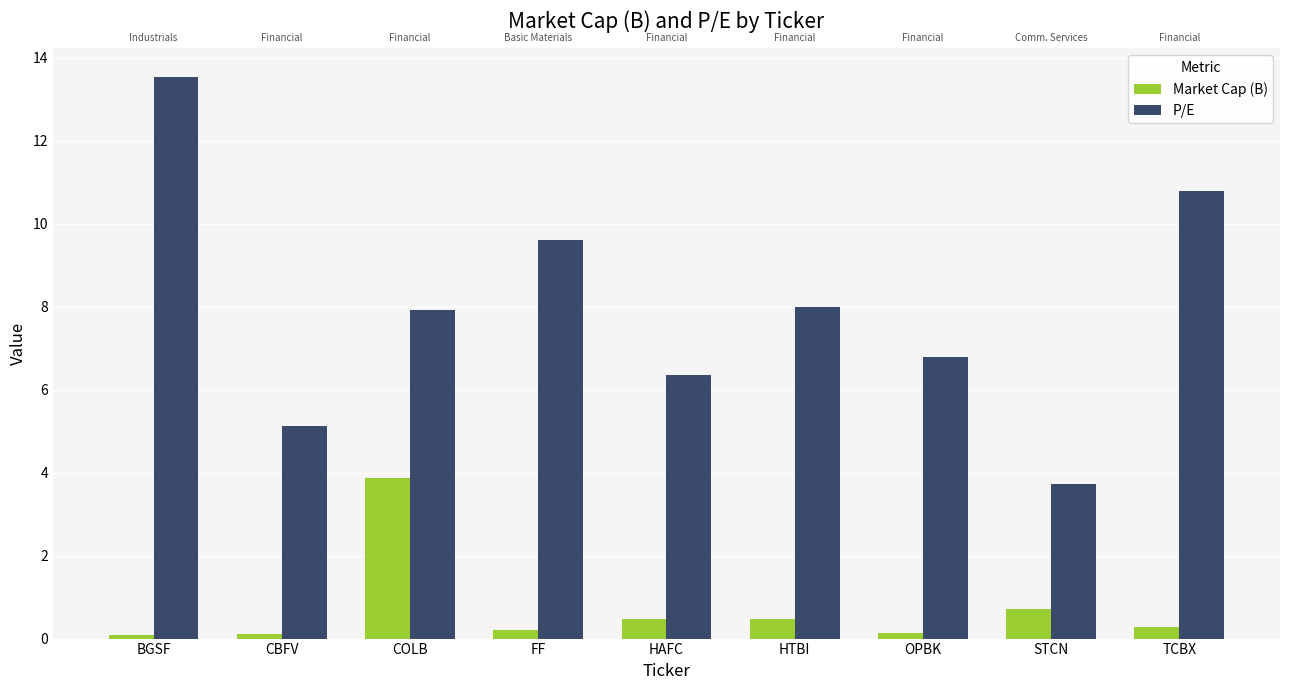

True or false: Market Cap (B) has a value of 0.1 at OPBK.

True